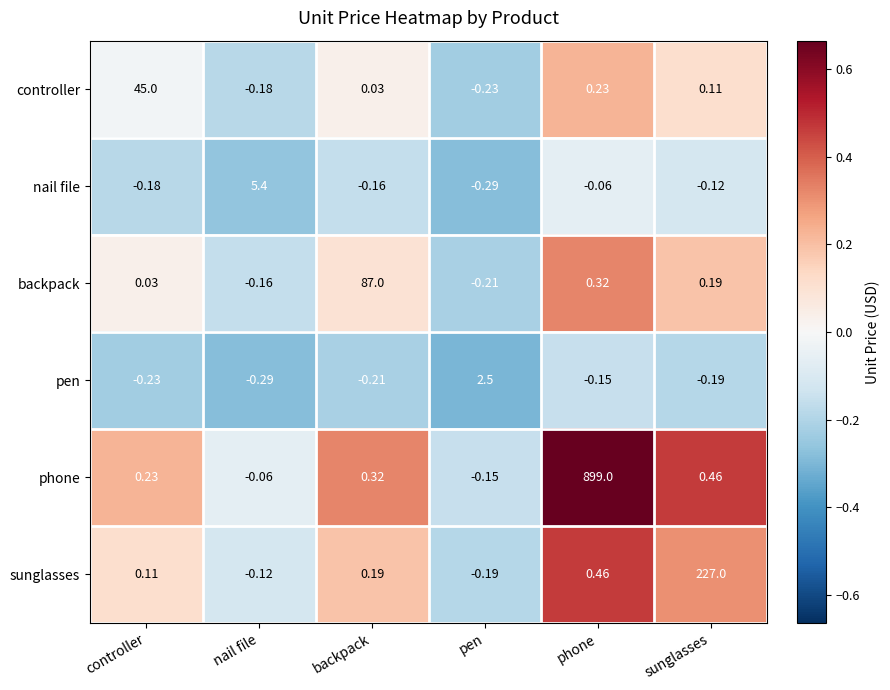

At which label does nail file reach its peak?

nail file